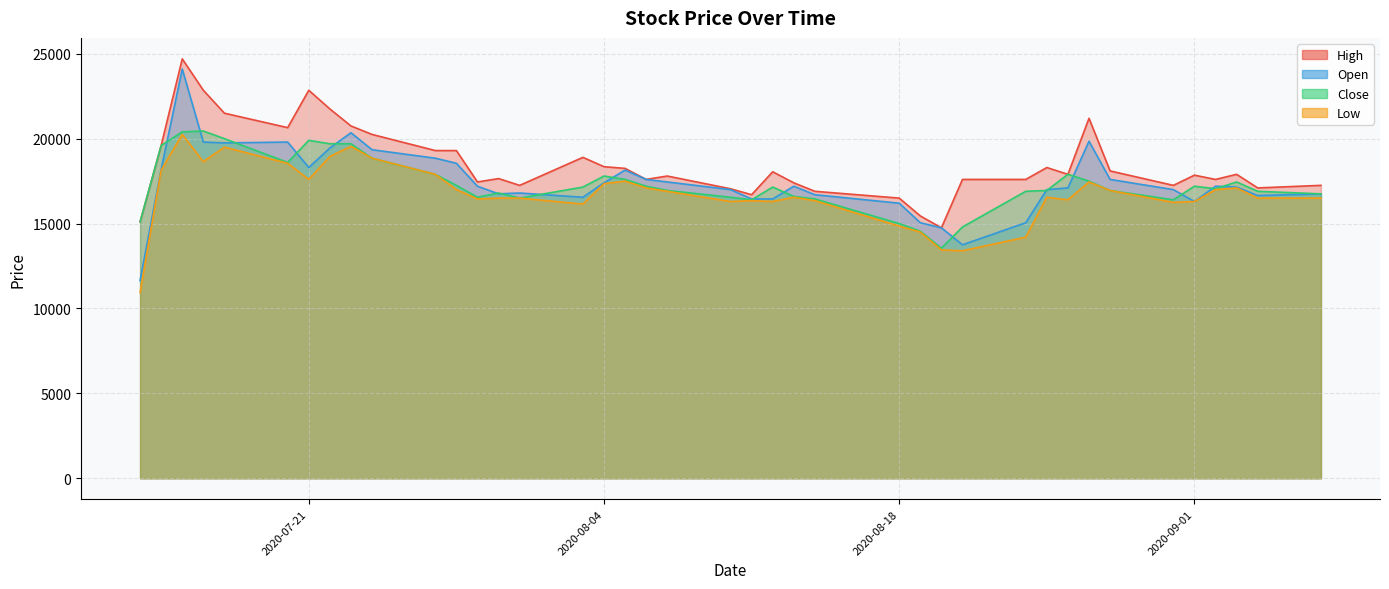

Where is High nearest to the value 19725?

2020-07-14